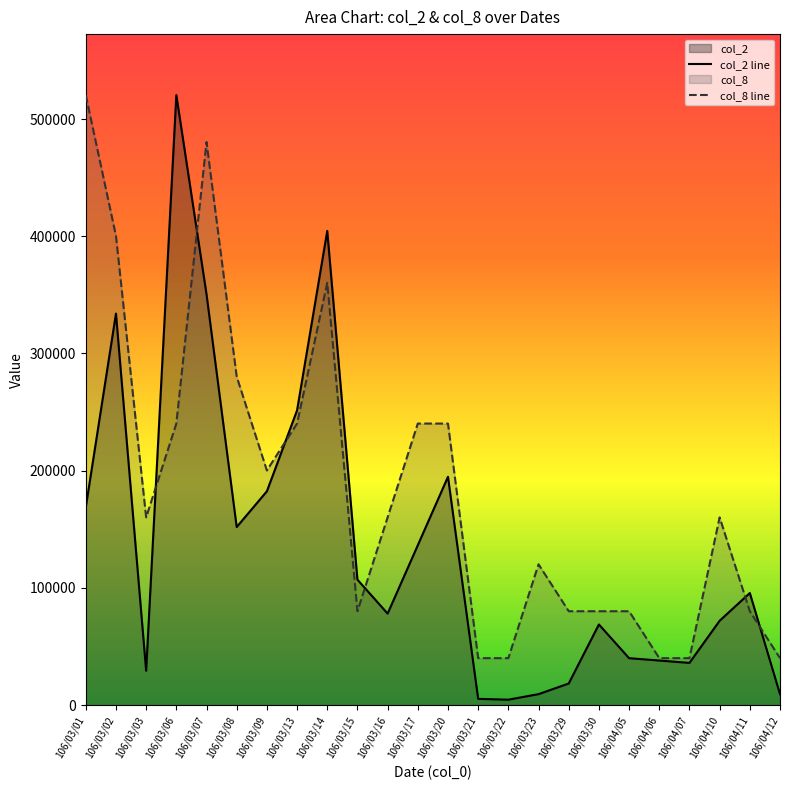

What is the label of the 15th point from the left?

106/03/22